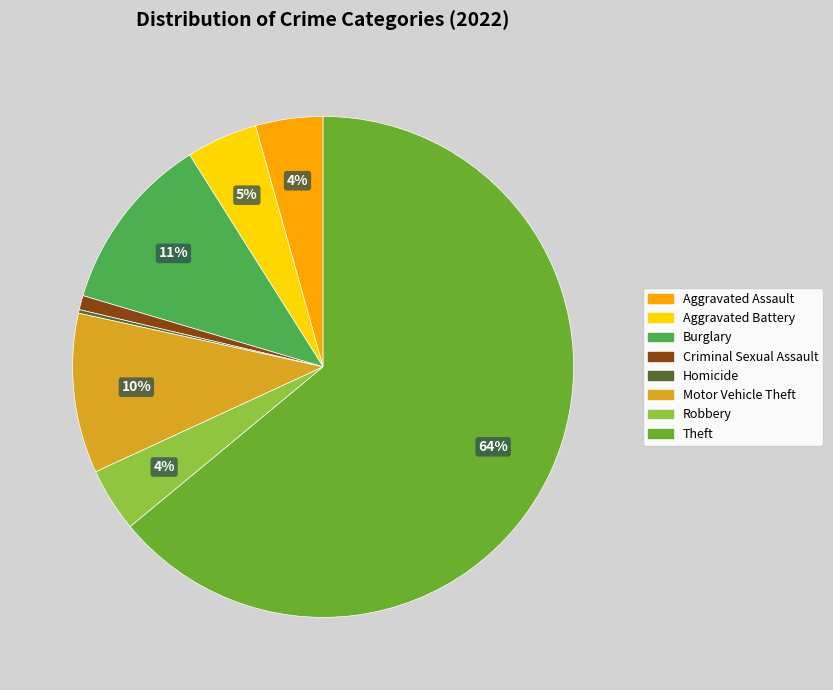

Do Robbery and Aggravated Battery together represent more than half of the pie?

No